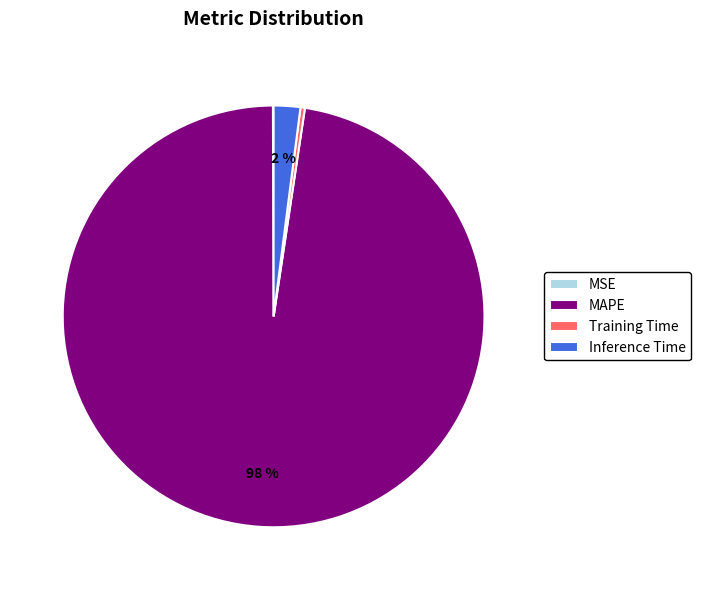

To the nearest percent, what is the average slice percentage?

25%